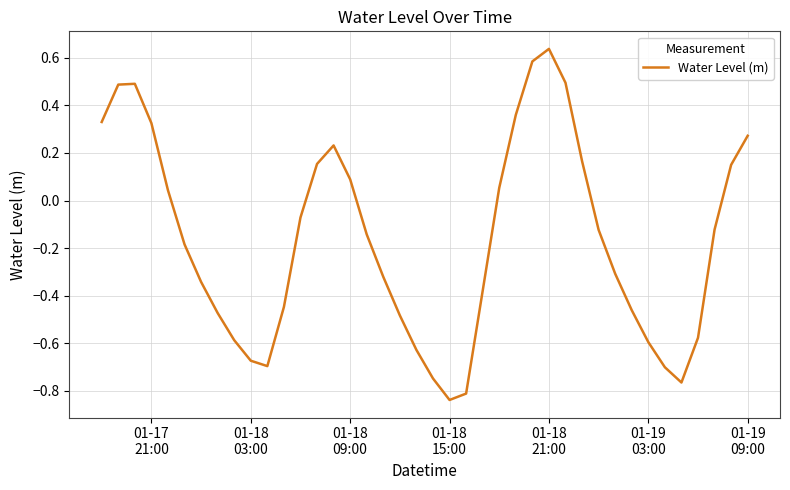

Reading left to right, transcribe all the data shown in this chart.

0.3	0.5	0.5	0.3	0.0	-0.2	-0.3	-0.5	-0.6	-0.7	-0.7	-0.4	-0.1	0.2	0.2	0.1	-0.1	-0.3	-0.5	-0.6	-0.7	-0.8	-0.8	-0.4	0.1	0.4	0.6	0.6	0.5	0.2	-0.1	-0.3	-0.5	-0.6	-0.7	-0.8	-0.6	-0.1	0.1	0.3